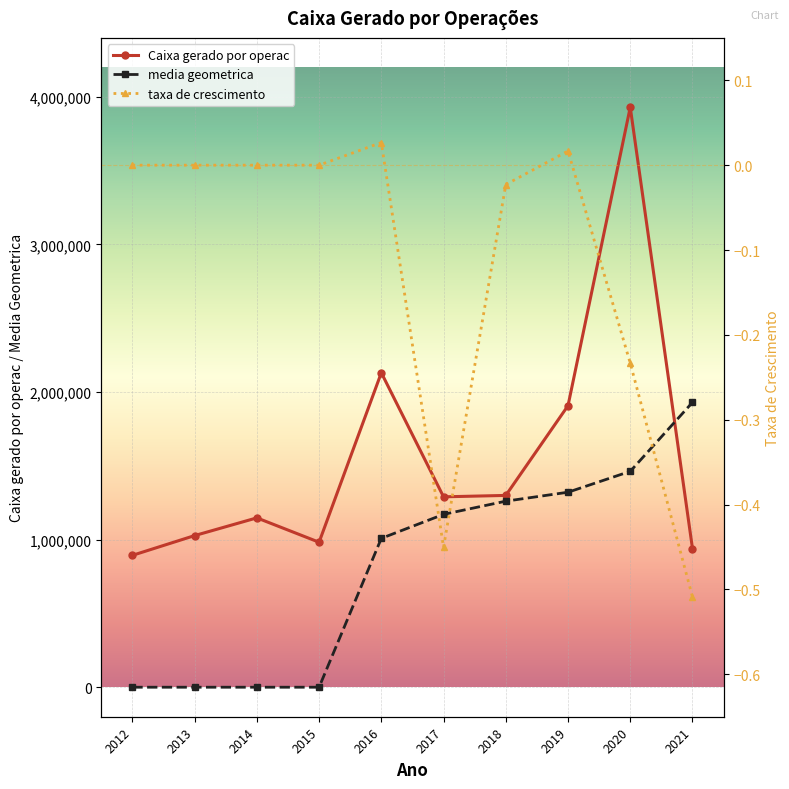

At which label does Caixa gerado por operac reach its minimum?

2012